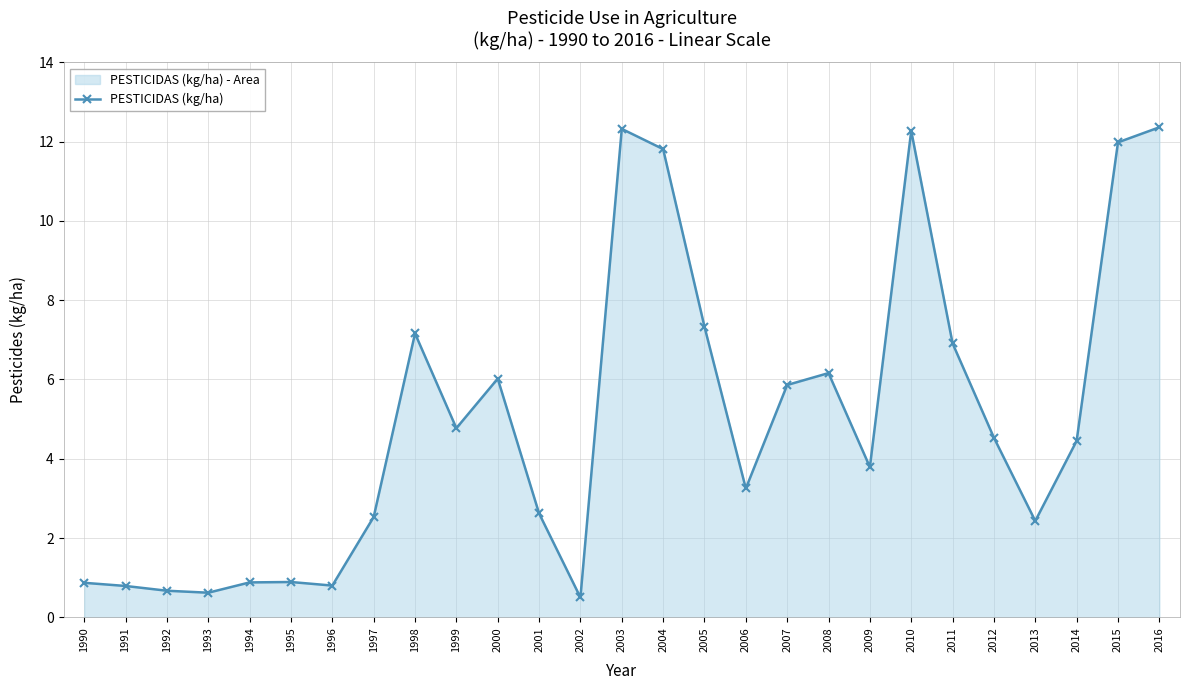

List the labels in order of value, largest first.

2016, 2003, 2010, 2015, 2004, 2005, 1998, 2011, 2008, 2000, 2007, 1999, 2012, 2014, 2009, 2006, 2001, 1997, 2013, 1995, 1994, 1990, 1996, 1991, 1992, 1993, 2002